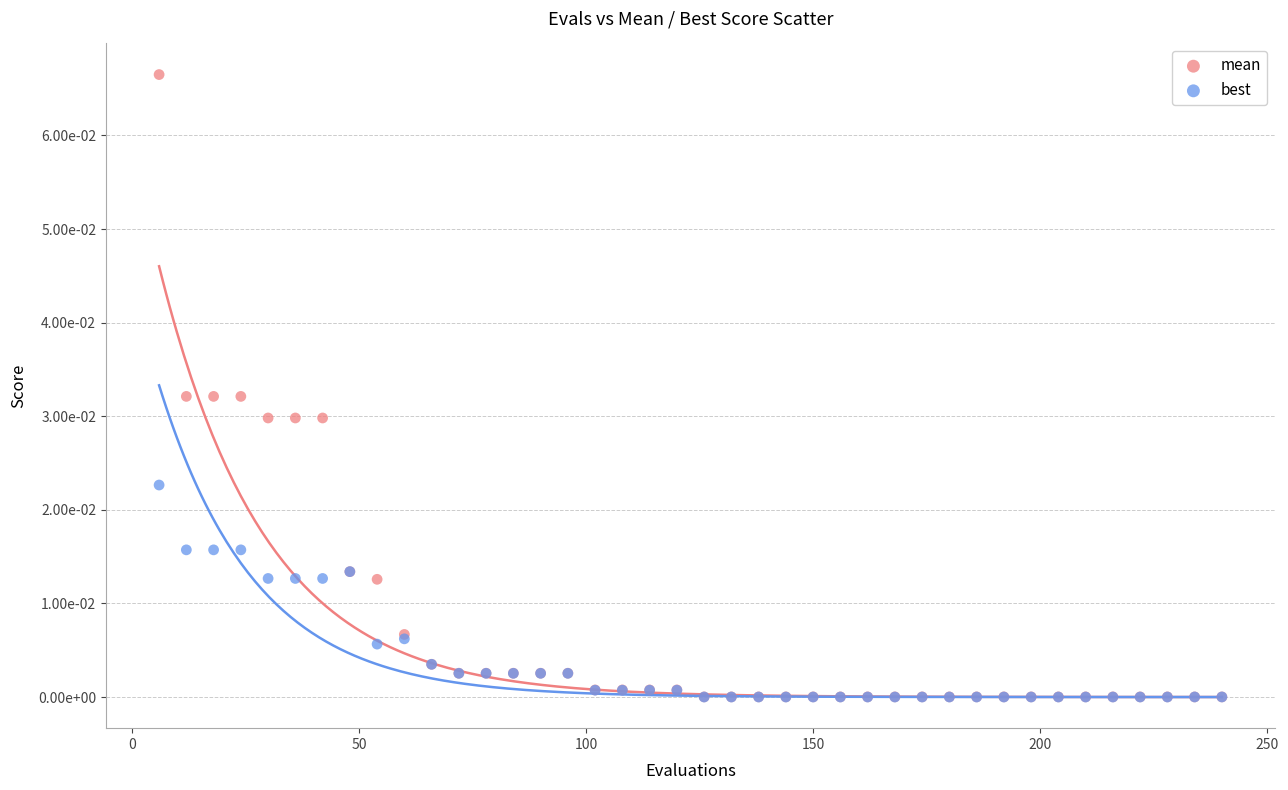

Which series has the widest spread of Y values?

mean